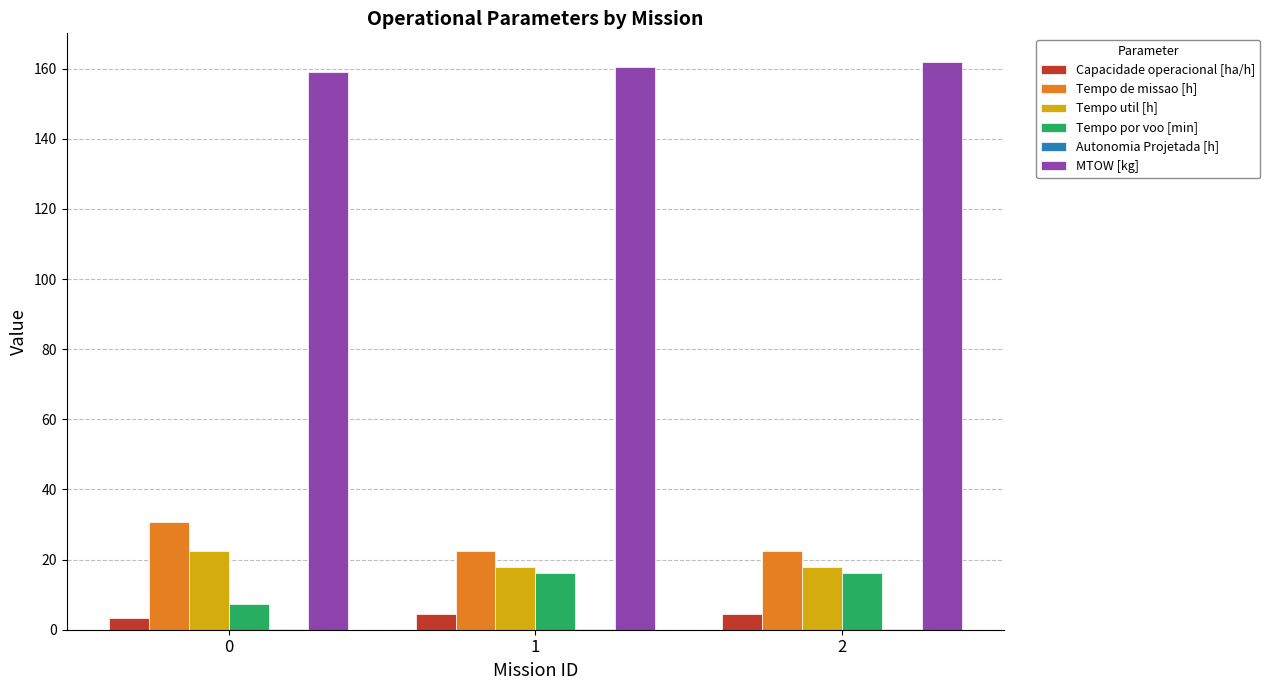

The Capacidade operacional [ha/h] series shows 4.5 at 1. True or false?

True